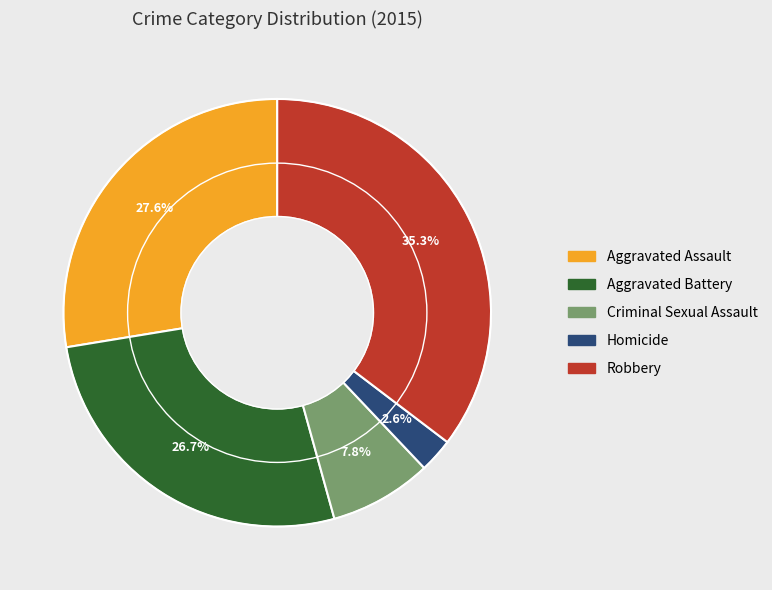

Count the number of slices in the pie.

5